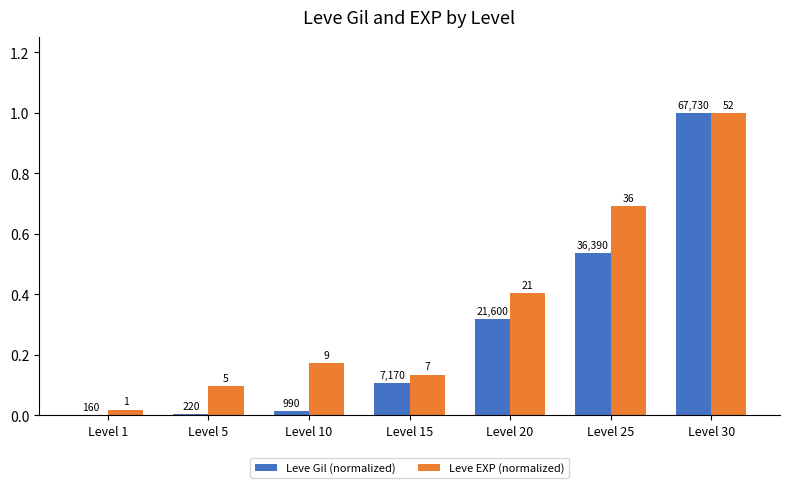

Is the value of Leve EXP (normalized) at Level 20 greater than the value of Leve Gil (normalized) at Level 1?

Yes